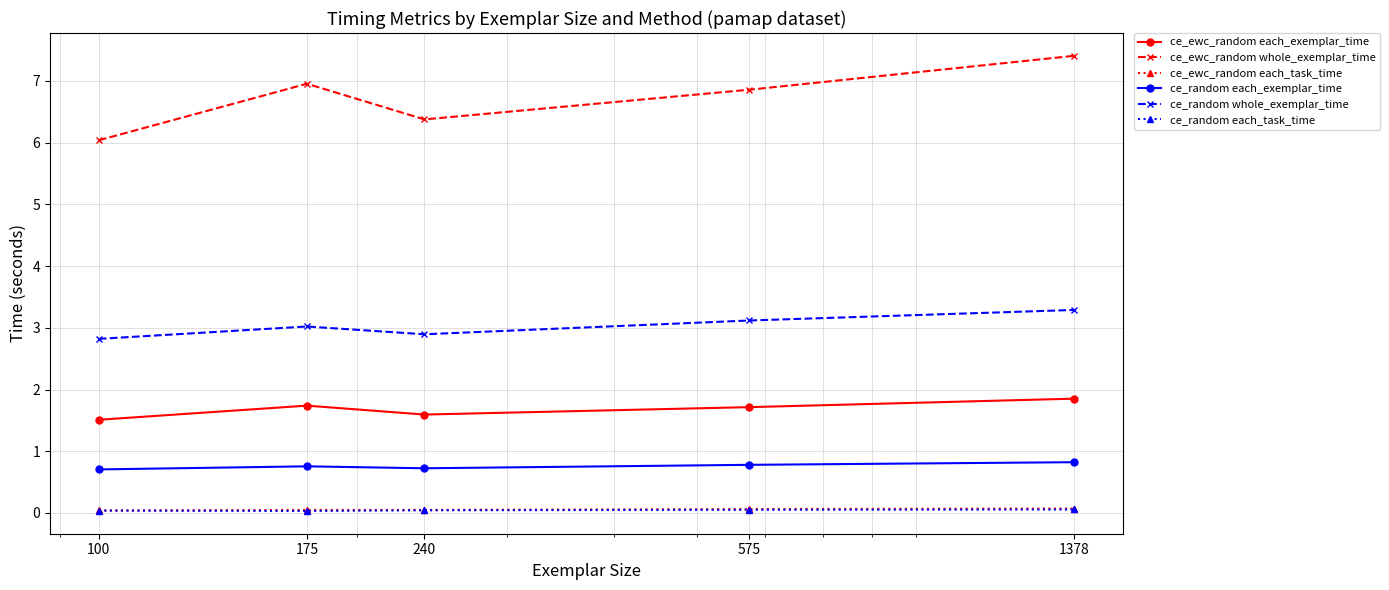

What is the average value of the ce_ewc_random whole_exemplar_time series?

6.7